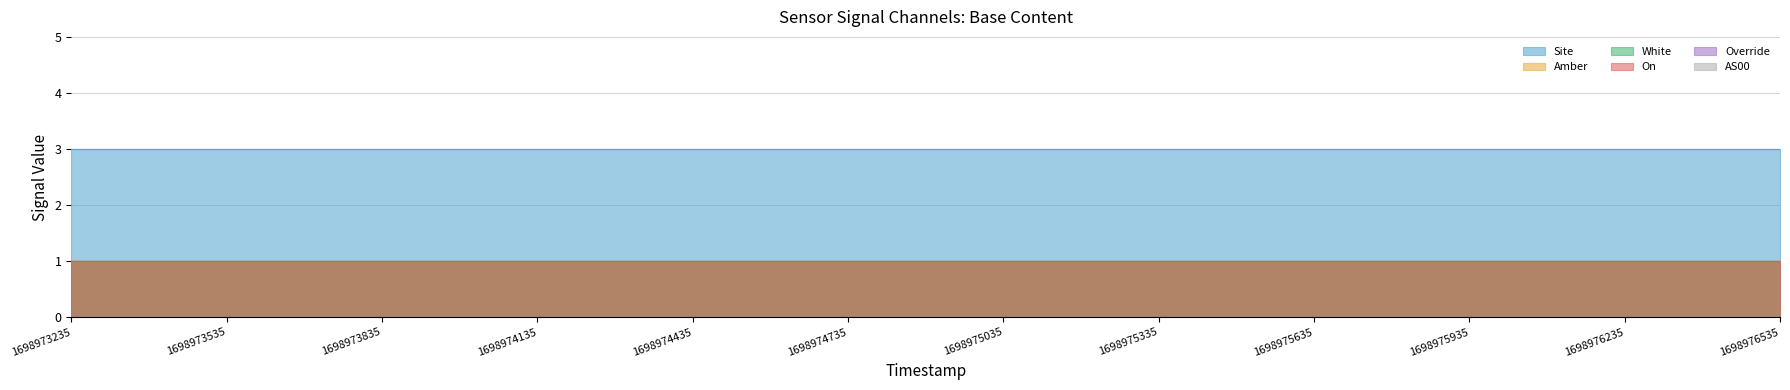

At which label is White closest to 1?

1698973235